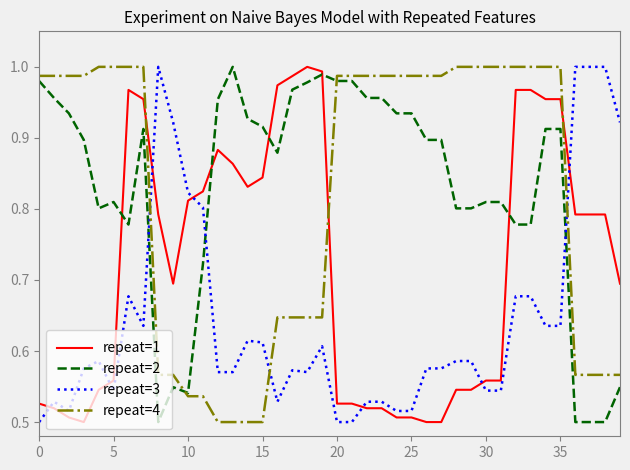

Is this an area chart (filled region under the line)?

No